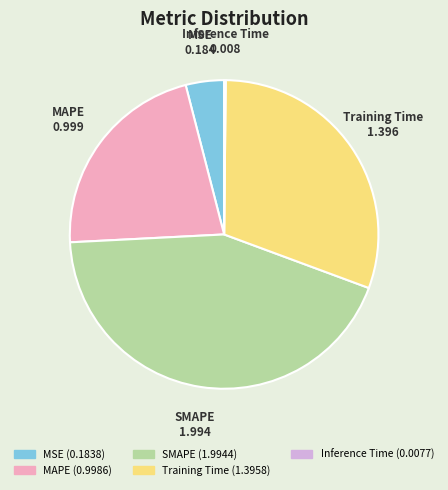

The MAPE slice represents 10% of the pie. True or false?

False